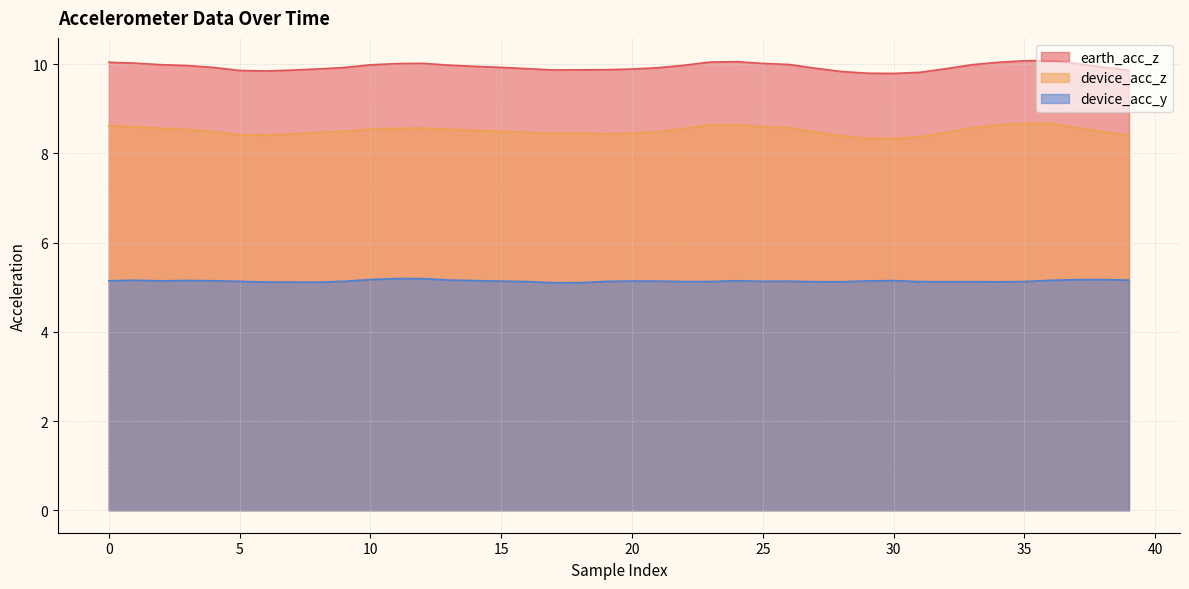

What is the difference between the earth_acc_z values at 12 and 17?

0.1